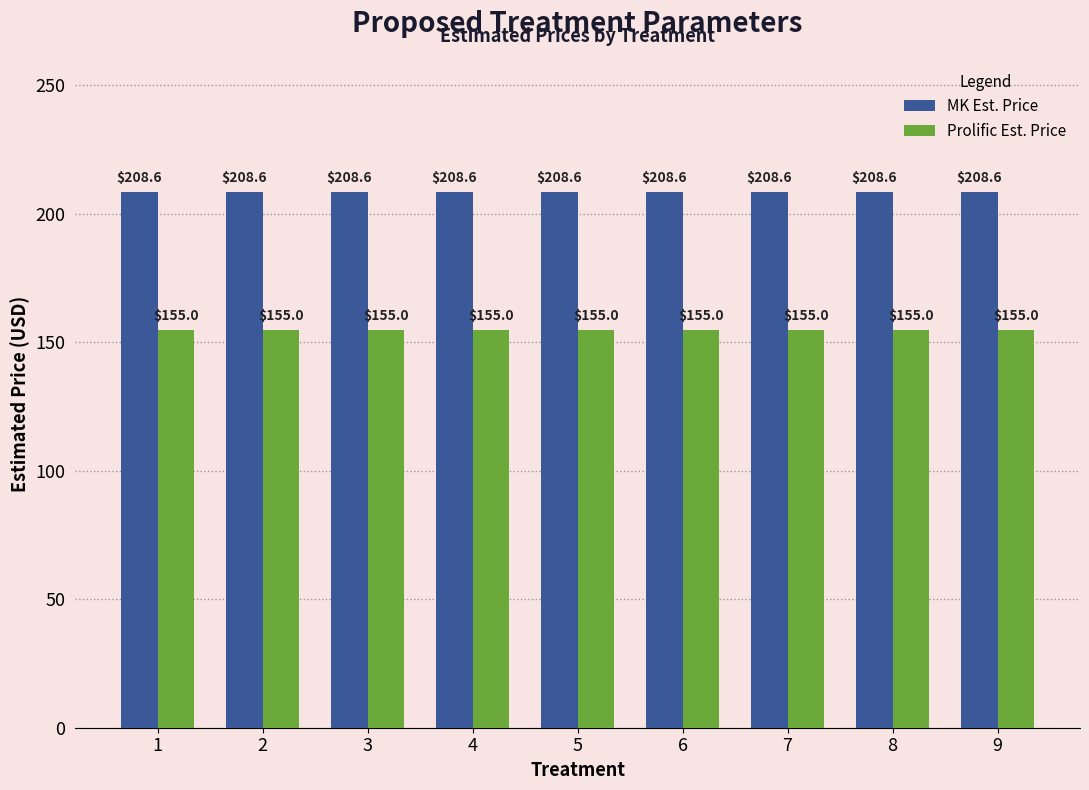

Which series has the largest total across all categories?

MK Est. Price